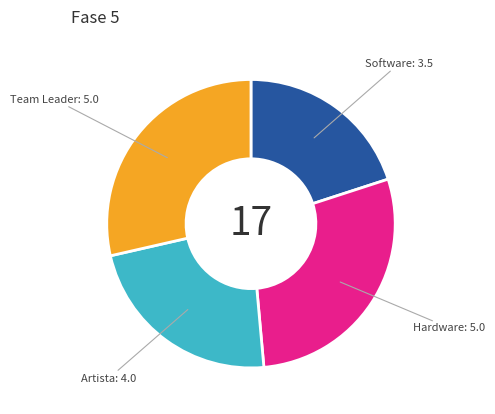

Approximately how many times larger is the value at Artista compared to Team Leader?

0.8